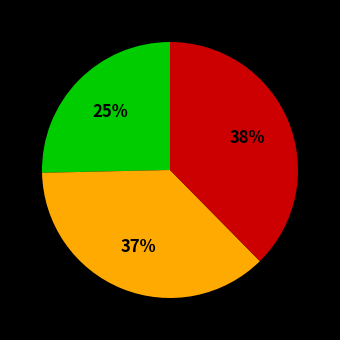

How many slices are in this pie chart?

3